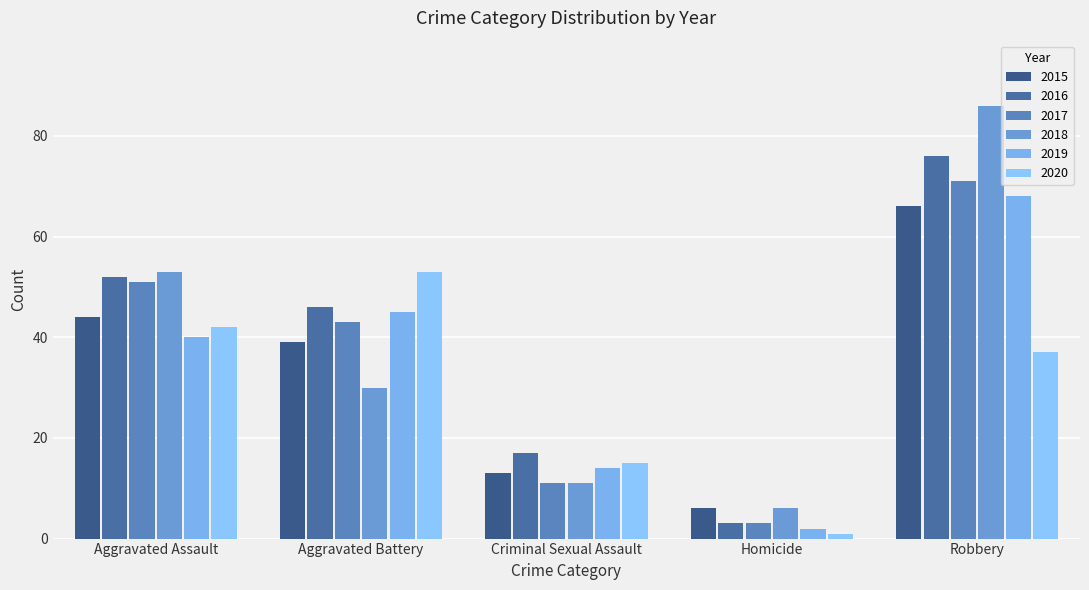

Between Robbery and Aggravated Assault, which is larger?

Robbery